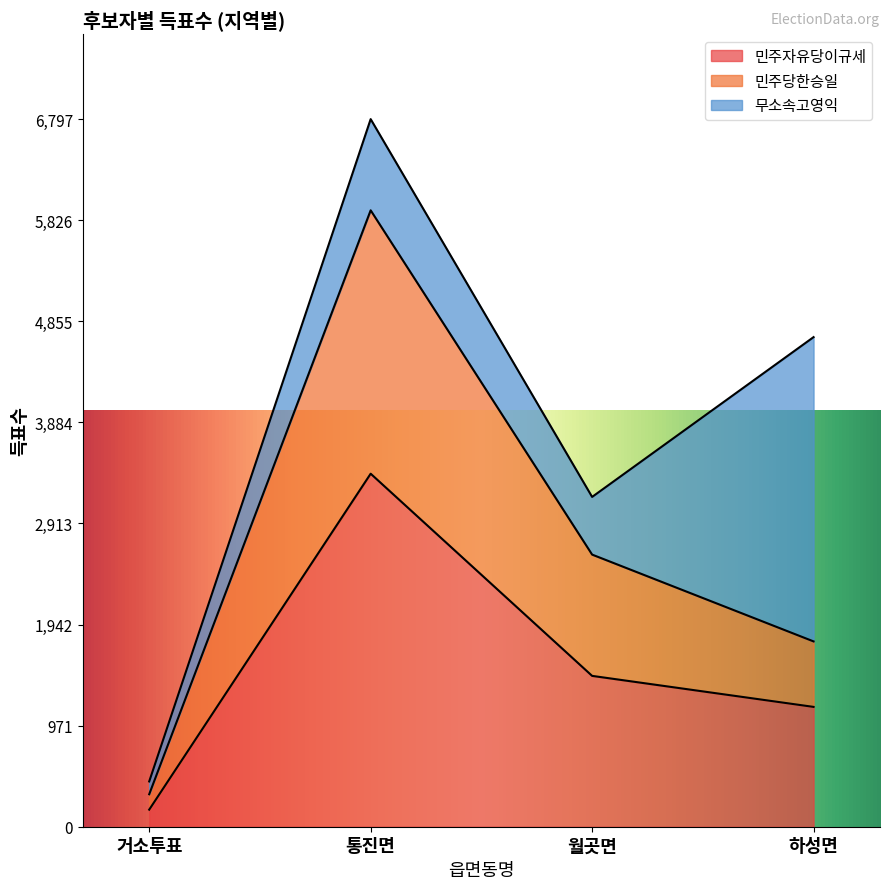

Reading left to right, what are the values for 민주자유당이규세?

거소투표=164	통진면=3391	월곳면=1449	하성면=1151